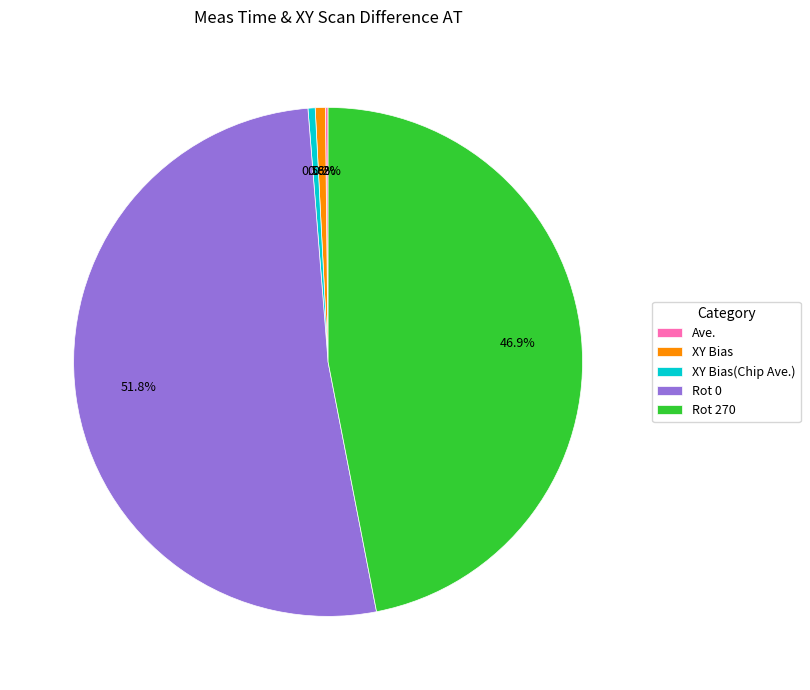

What is the largest slice in the pie chart?

Rot 0